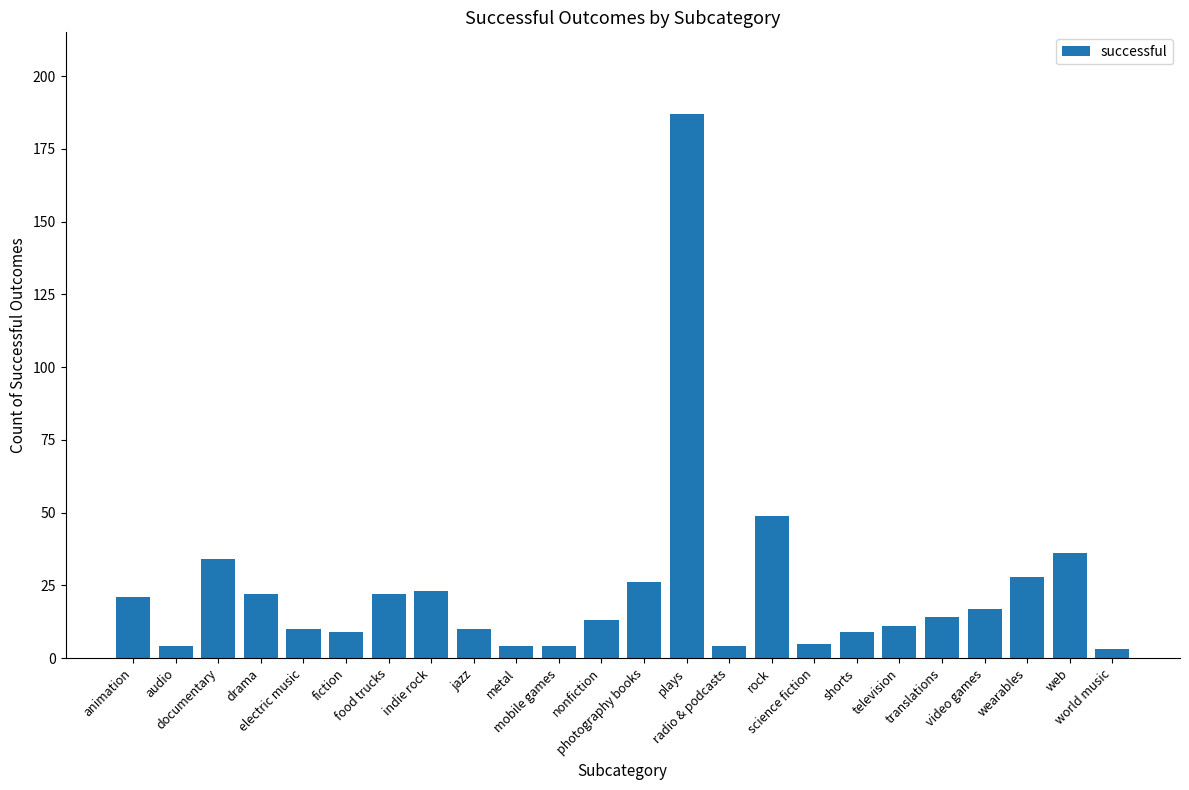

What is the greatest value displayed?

187